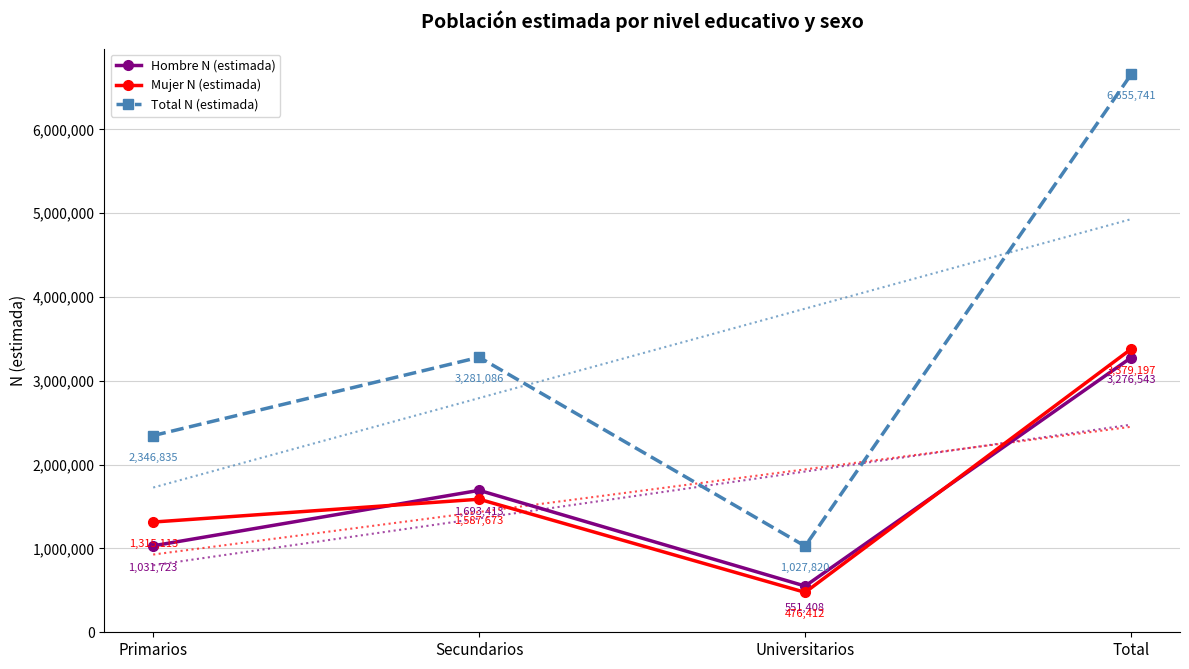

Where is the first local maximum for Hombre N (estimada)?

Secundarios